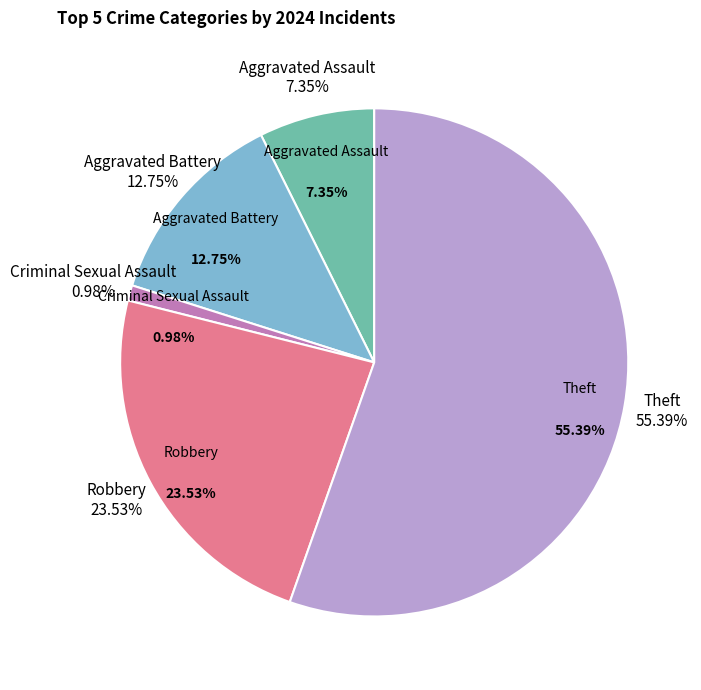

Which slice is the largest?

Theft